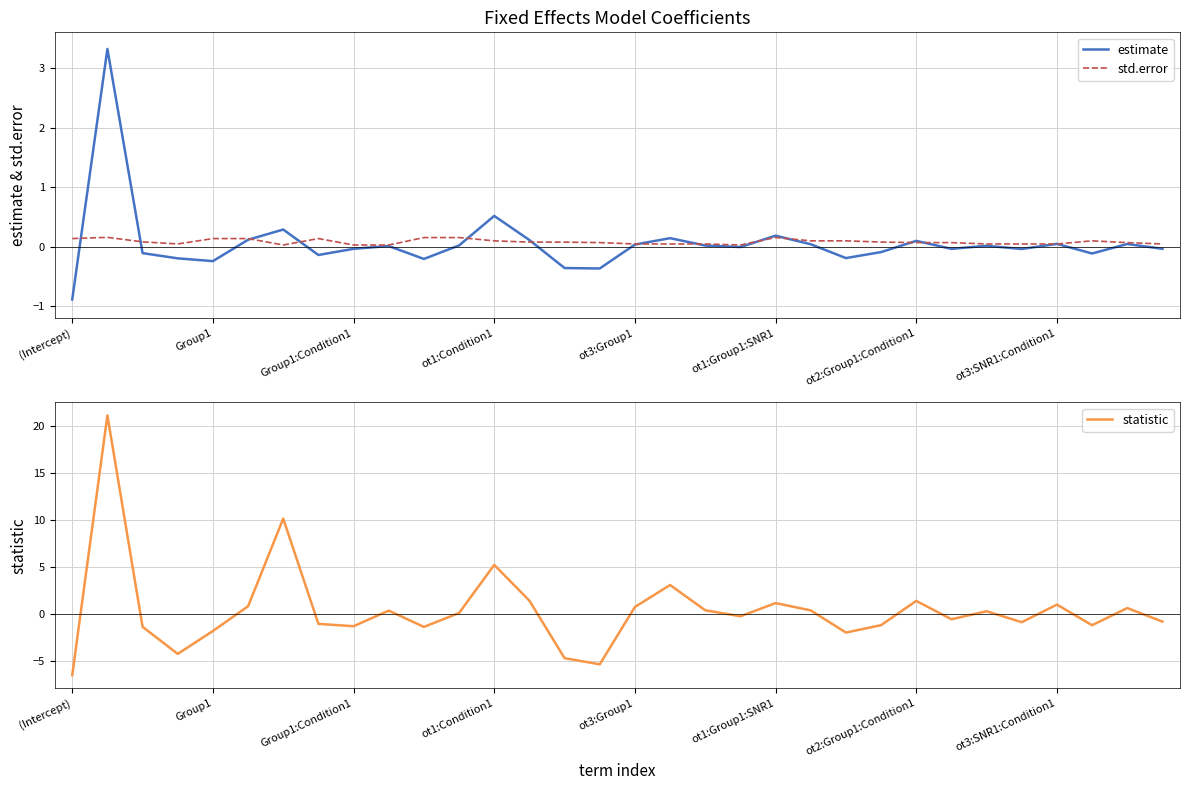

The std.error series shows 0.1 at Group1. True or false?

True